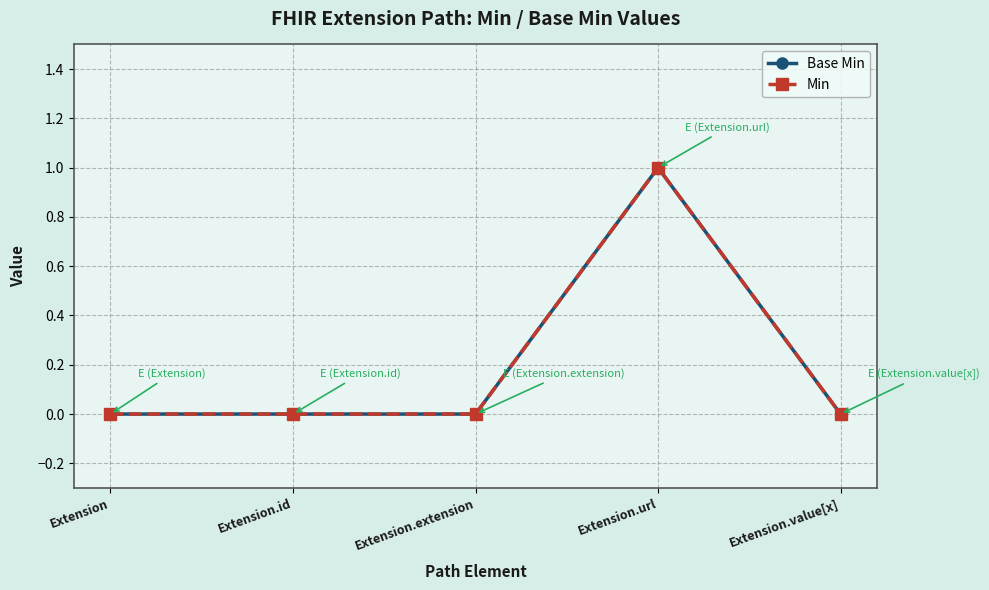

Is this an area chart (filled region under the line)?

No